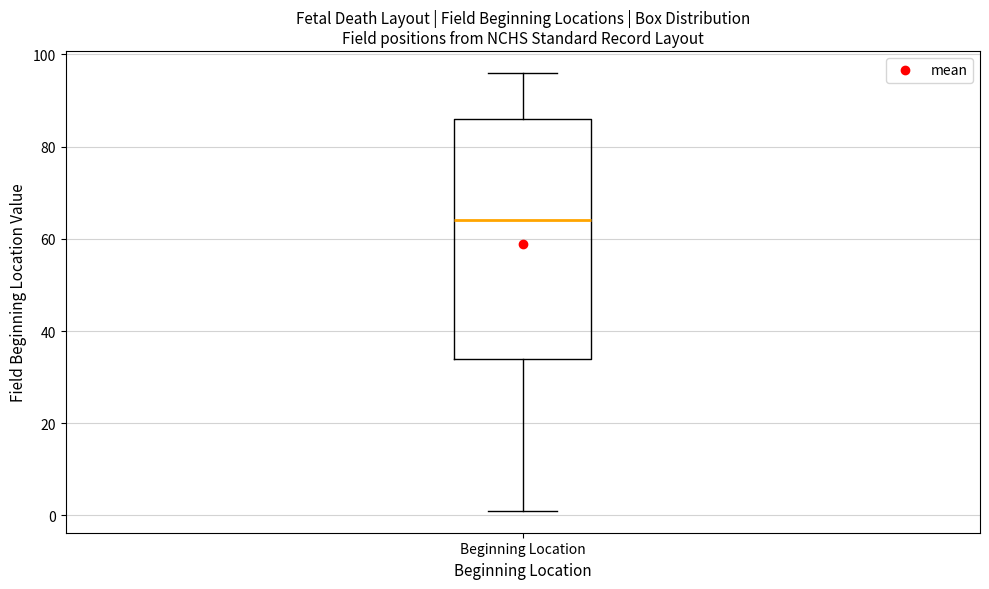

Read this box plot against the y-axis: the position of the median line, the range covered by the box, and the ends of both whiskers. The values are not printed on the chart, so give them approximately, as read against the axis.

median 64, box 34 to 86, whiskers 2 to 96